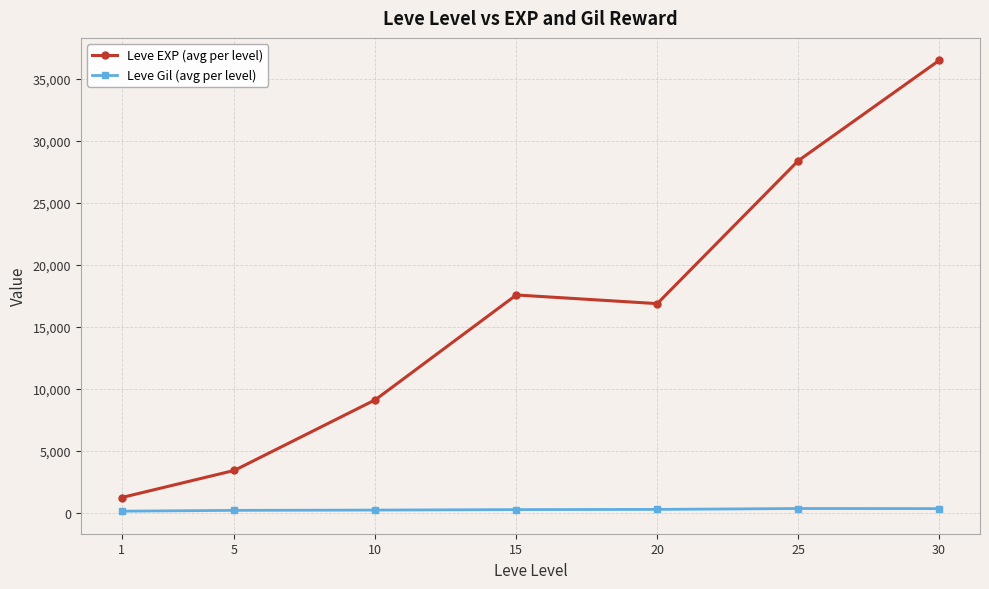

What is the total value across all series at 5?

3585.0